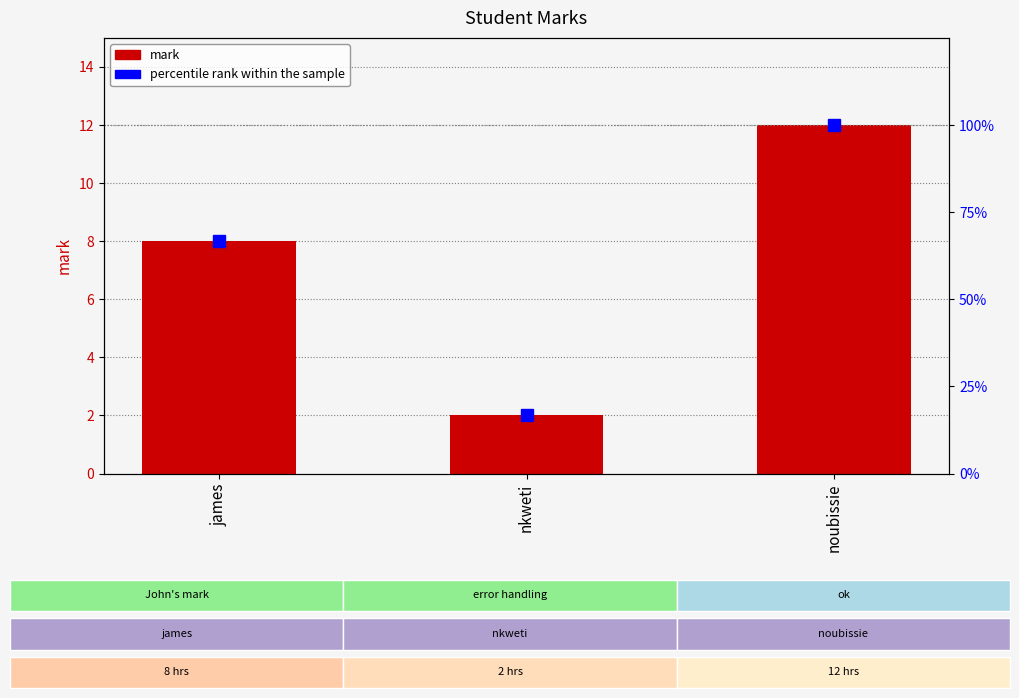

The mark series shows 12.0 at noubissie. True or false?

True